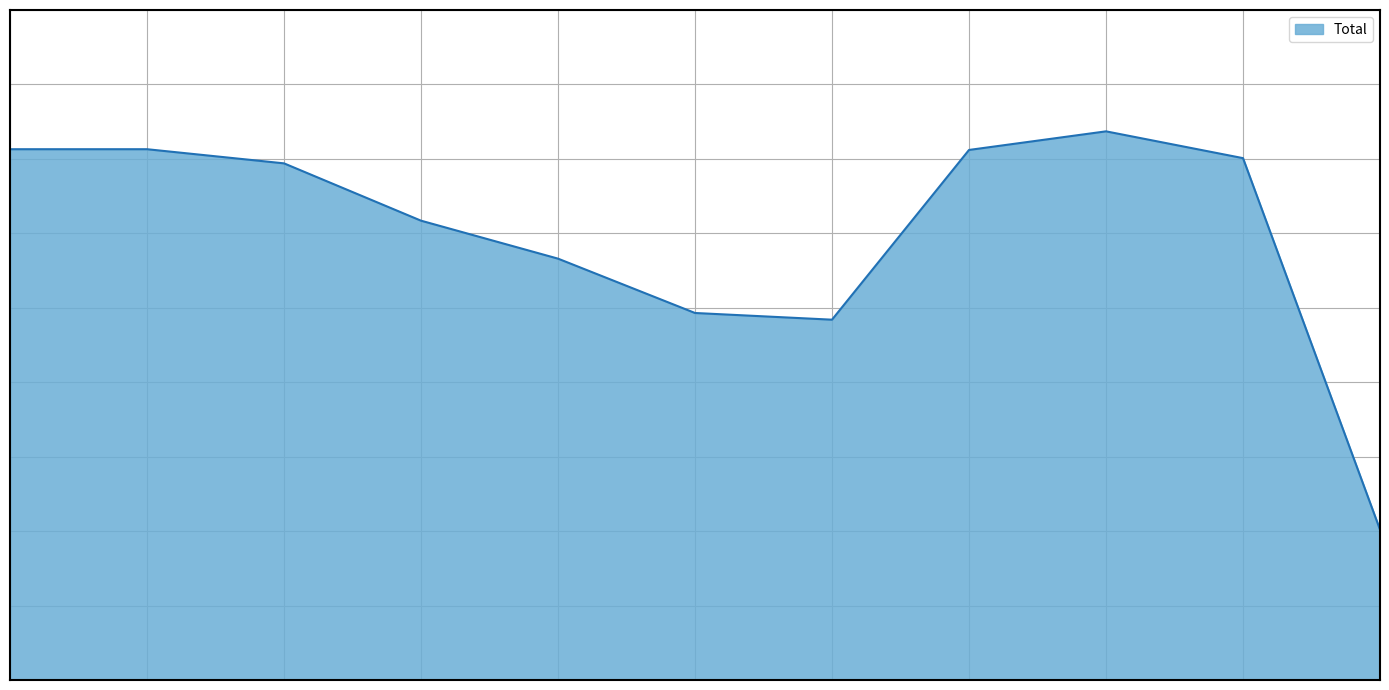

Is this an area chart (filled region under the line)?

Yes